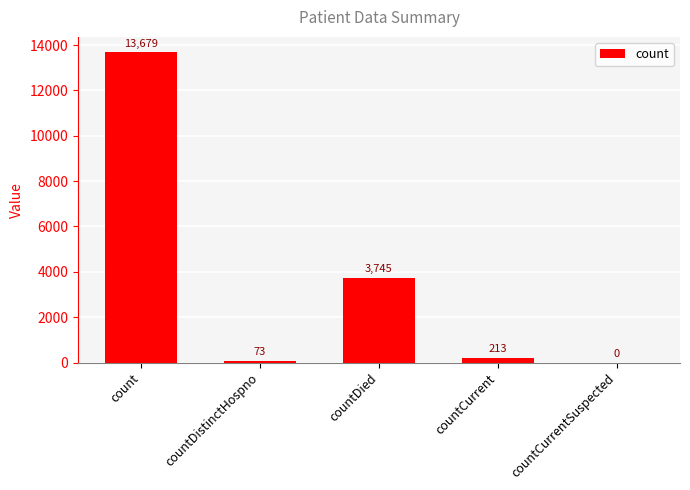

True or false: the data shows 6406 at countDied.

False